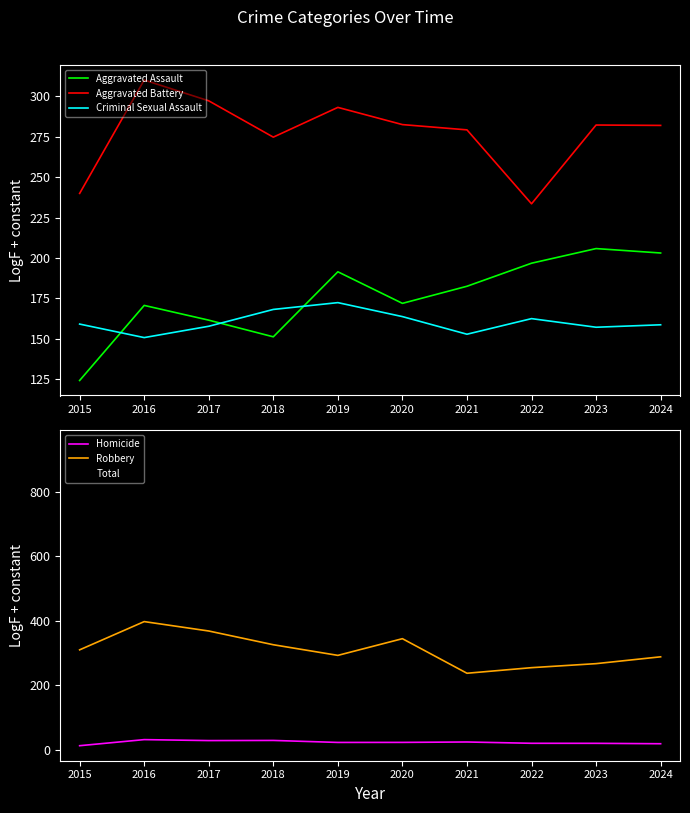

Between 2016 and 2024, which series saw the biggest shift?

Robbery